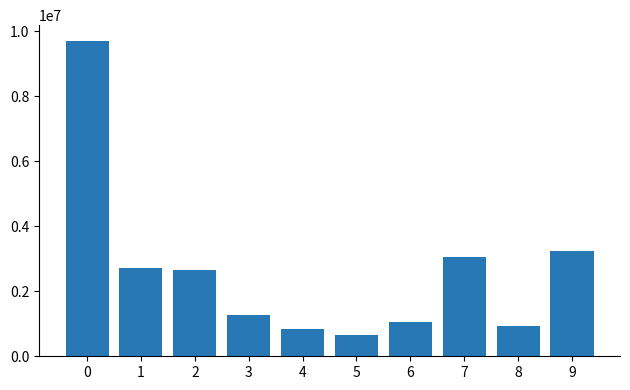

How many bars are there in total?

10